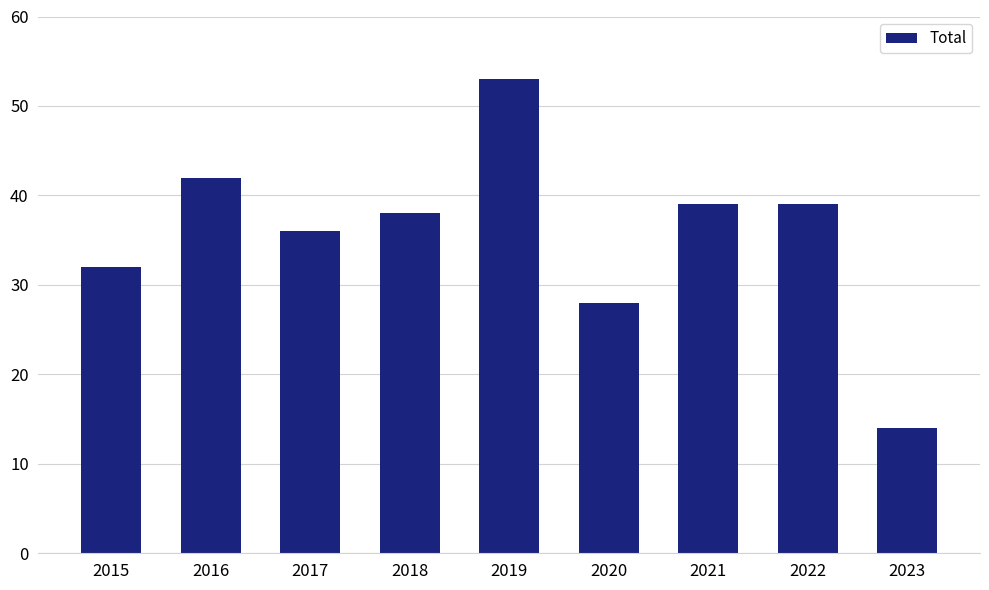

At which category does the chart reach its peak across all series?

2019